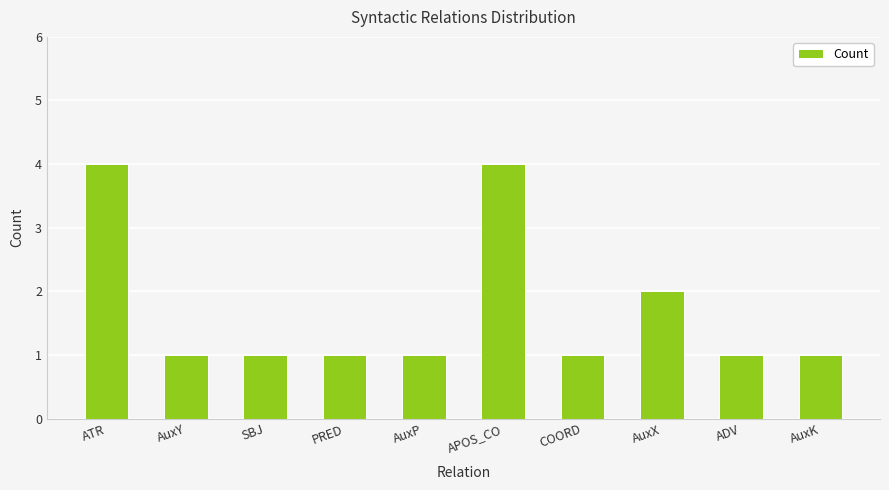

Reading left to right, transcribe all the data shown in this chart.

4	1	1	1	1	4	1	2	1	1